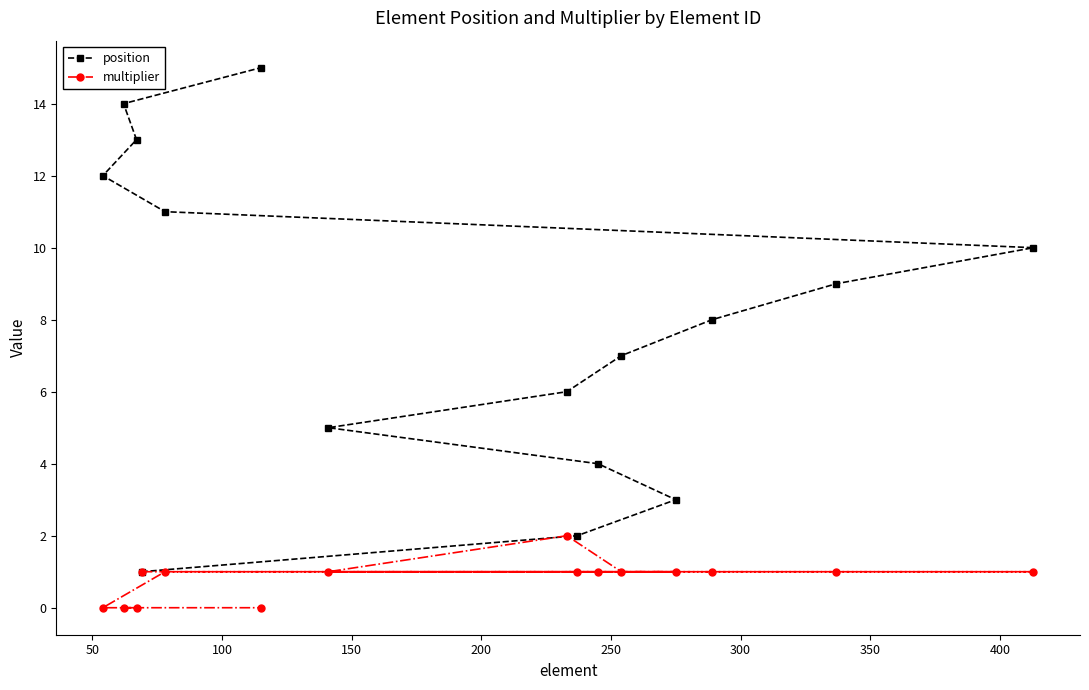

Rank the series by their maximum value, from highest to lowest.

position, multiplier